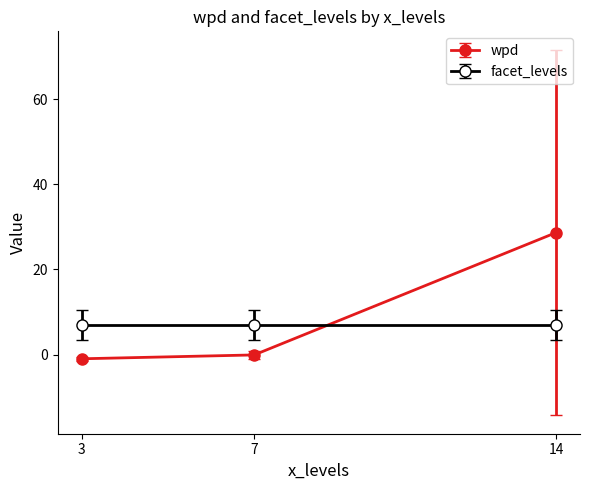

What is the value of the facet_levels point at the 2nd from the left?

7.0